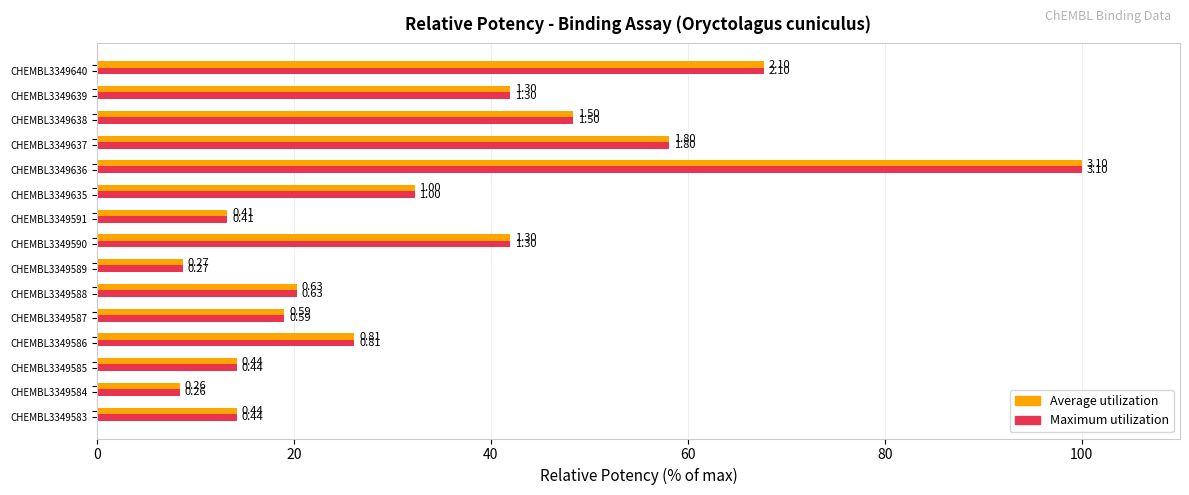

What are all the series names shown in the legend?

Average utilization, Maximum utilization